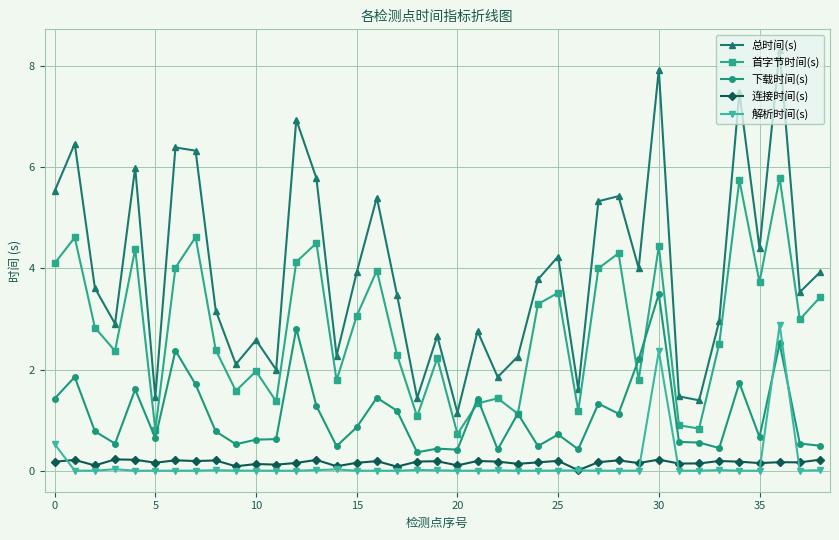

What is the difference between the maximum and minimum values in the 下载时间(s) series?

3.1